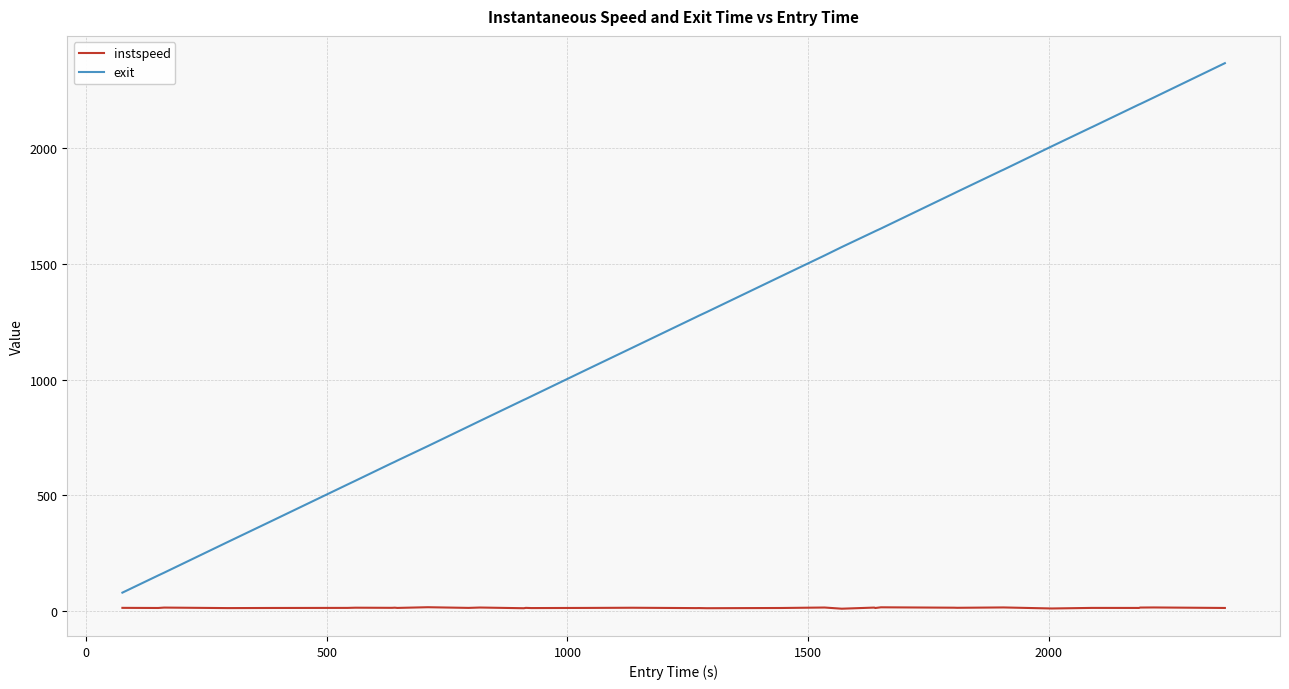

What is the greatest value displayed?

2368.8